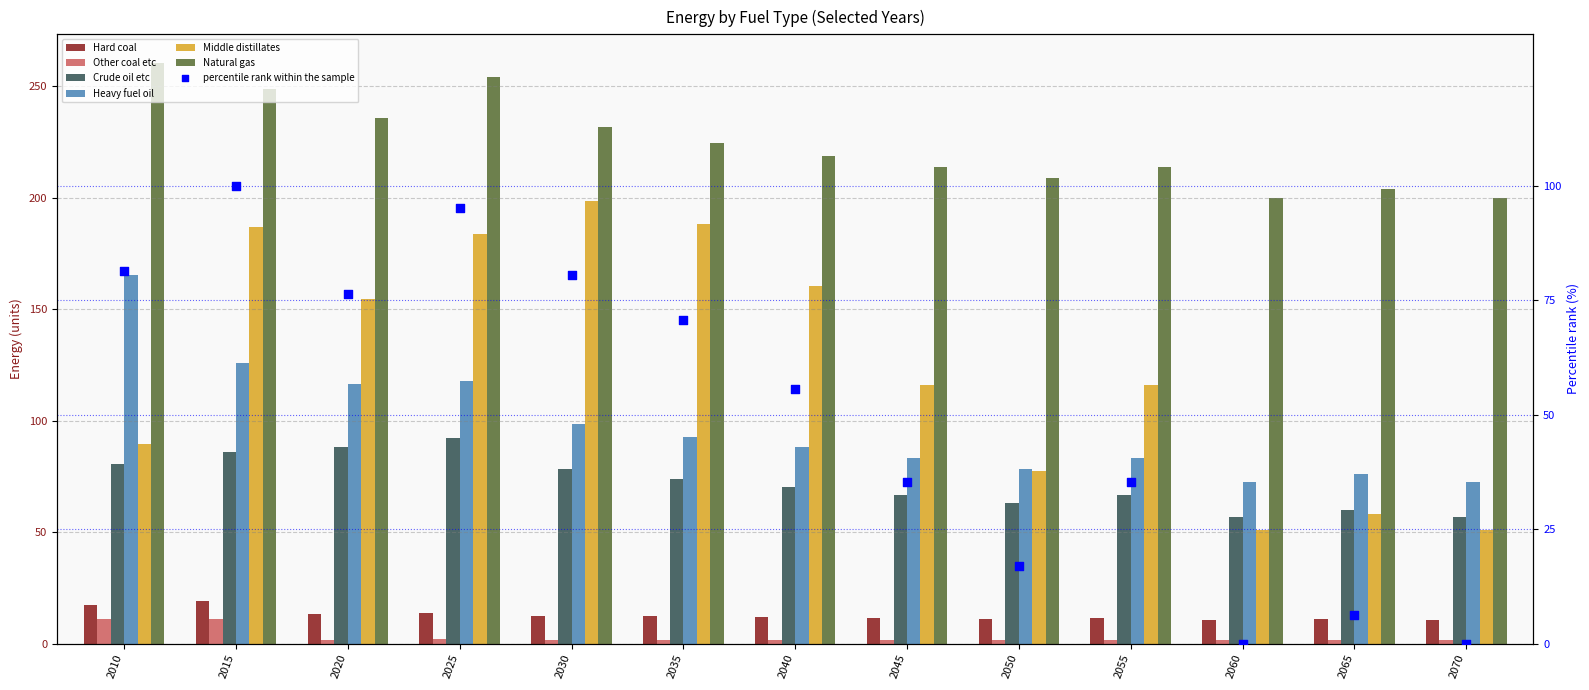

At which category is the sum across all series the highest?

2015